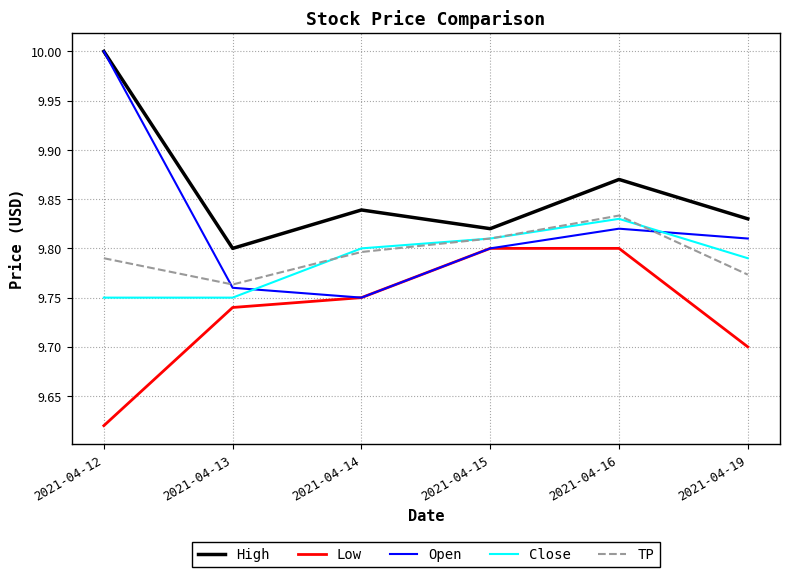

Which category has the lowest value across all series?

2021-04-12